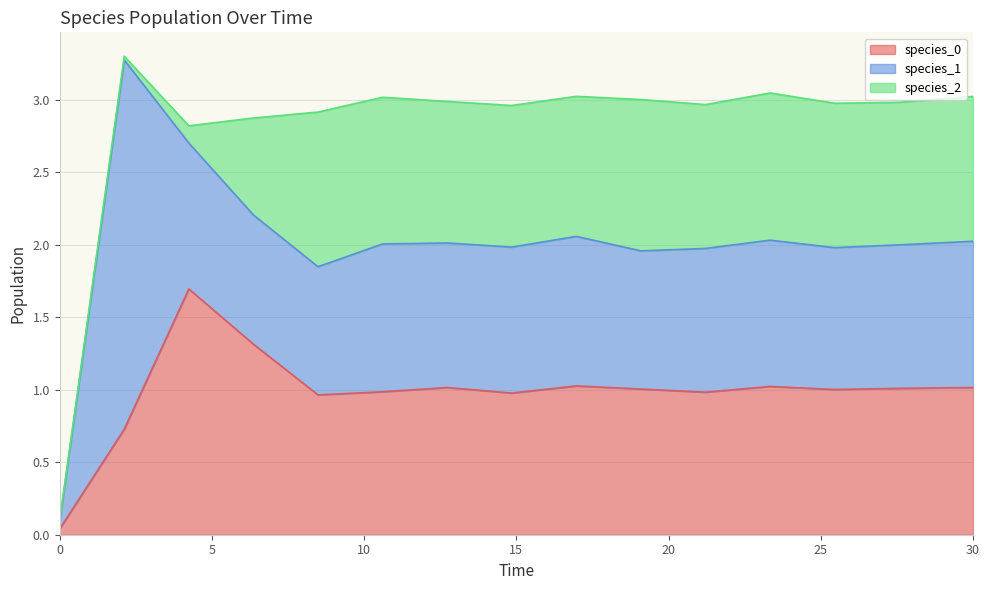

The species_1 series shows 1.5 at 27.575757575757574. True or false?

False